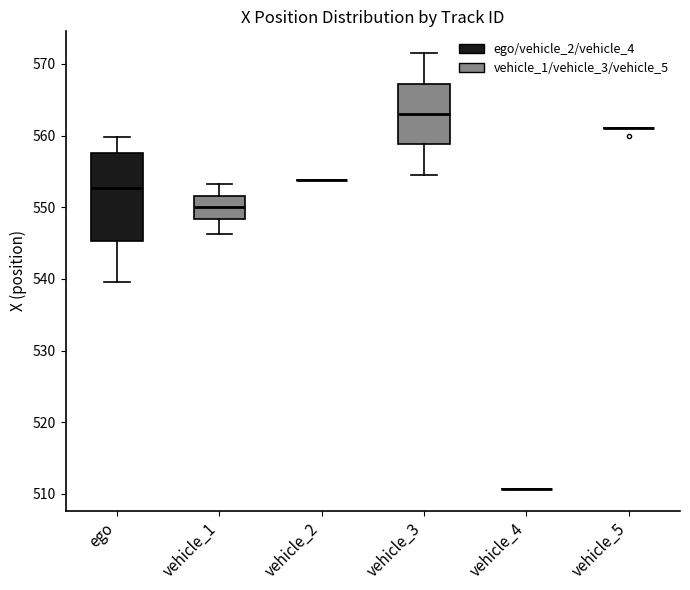

Which box is the tallest, from its lower edge to its upper edge?

ego